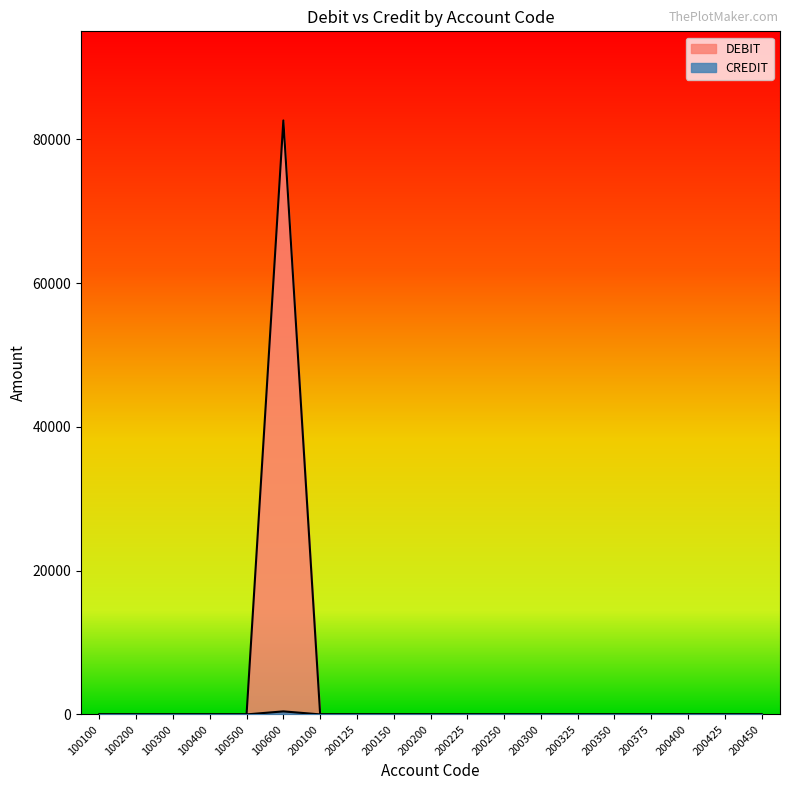

Is the value of CREDIT at 200225 greater than the value of DEBIT at 100100?

No